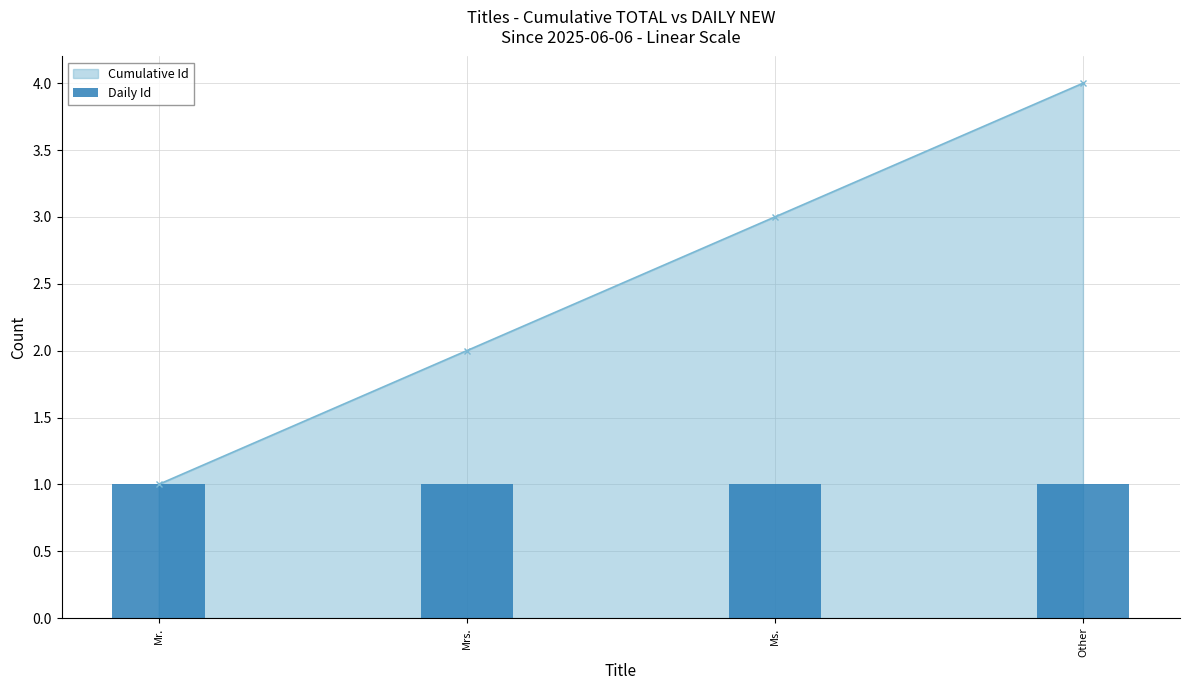

The value at Mrs. is 2. True or false?

True